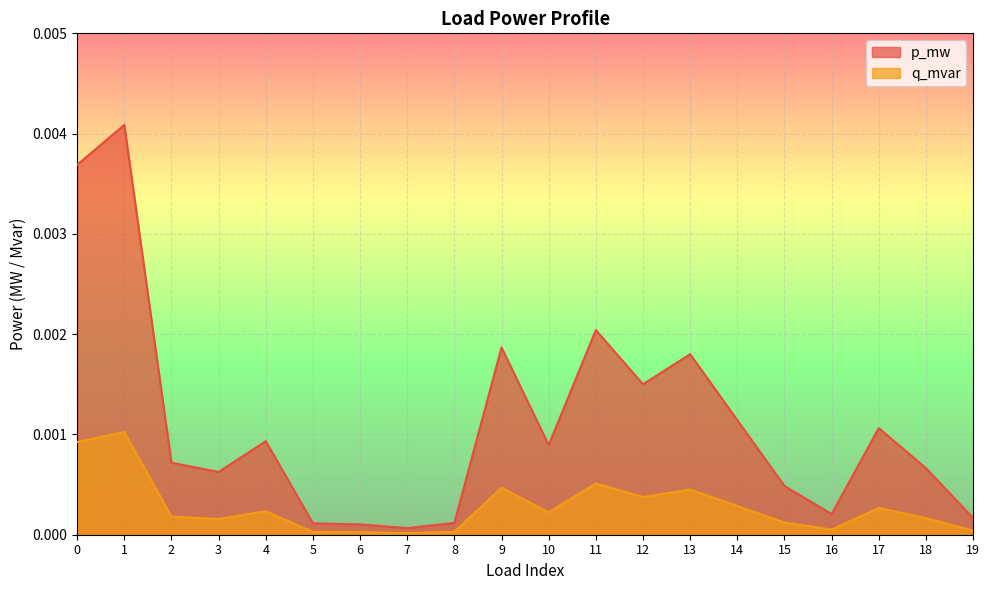

How many distinct data groups are displayed?

2